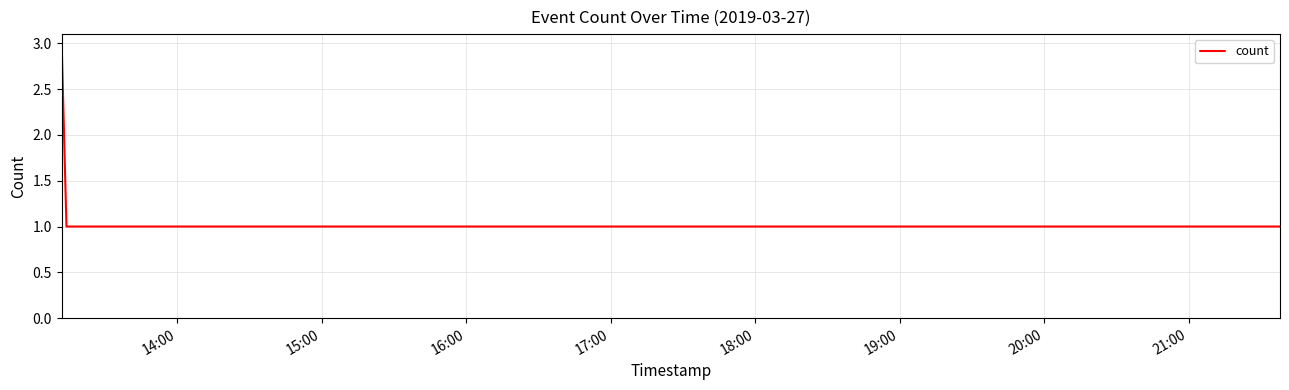

True or false: the data has more than 2 interior local peaks.

False